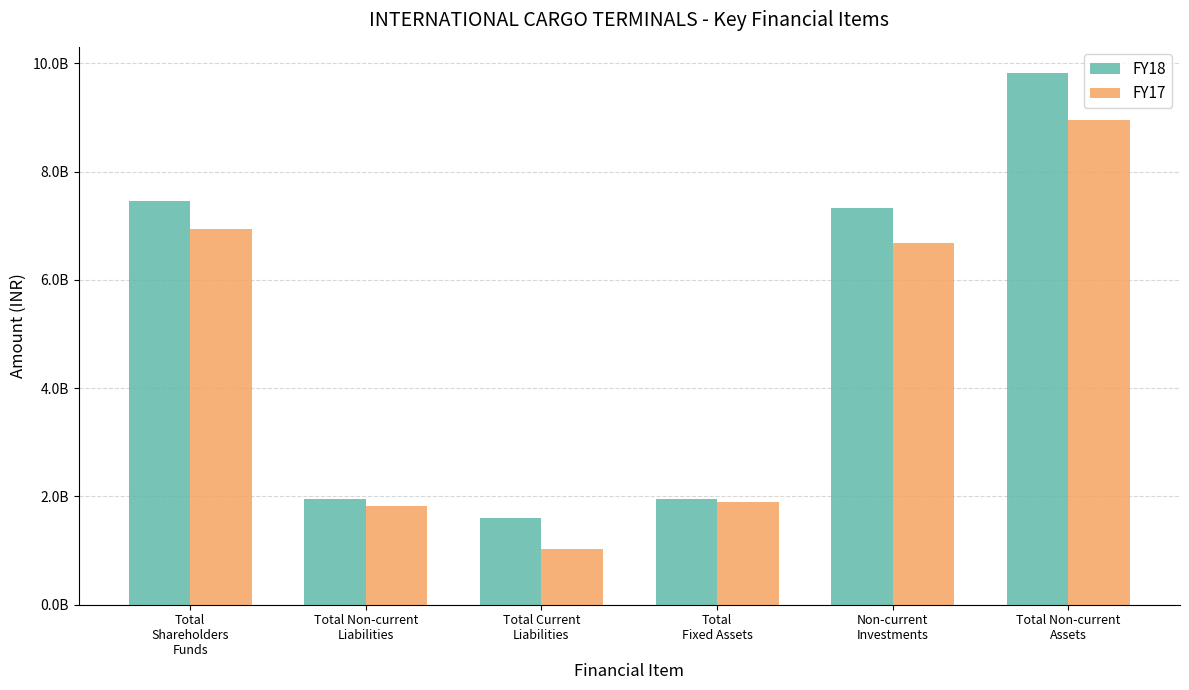

Are the bars horizontal?

No